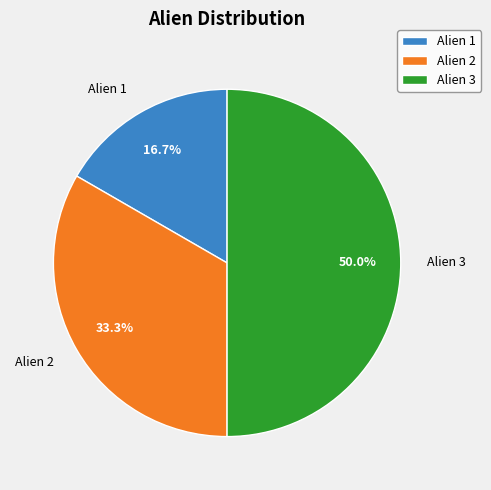

What percentage is NOT represented by Alien 3?

50.0%